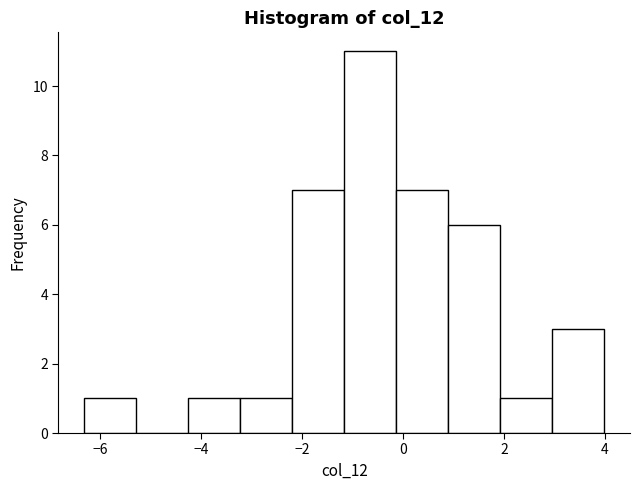

Reading left to right, list every bar in this chart as the range it spans on the x-axis followed by its height. Neither the bar edges nor the heights are printed on the chart, so give them approximately, as read against the axes.

-6.4 to -5.2: 1
-5.2 to -4.2: 0
-4.2 to -3.2: 1
-3.2 to -2.2: 1
-2.2 to -1.2: 7
-1.2 to -0.2: 11
-0.2 to 0.8: 7
0.8 to 2.0: 6
2.0 to 3.0: 1
3.0 to 4.0: 3